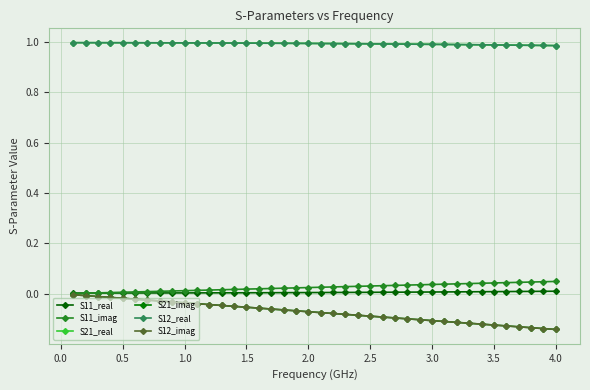

Reading left to right, transcribe all the data shown in this chart.

S11_real: 0.0	0.0	0.0	0.0	0.0	0.0	0.0	0.0	0.0	0.0	0.0	0.0	0.0	0.0	0.0	0.0	0.0	0.0	0.0	0.0	0.0	0.0	0.0	0.0	0.0	0.0	0.0	0.0	0.0	0.0	0.0	0.0	0.0	0.0	0.0	0.0	0.0	0.0	0.0	0.0
S11_imag: 0.0	0.0	0.0	0.0	0.0	0.0	0.0	0.0	0.0	0.0	0.0	0.0	0.0	0.0	0.0	0.0	0.0	0.0	0.0	0.0	0.0	0.0	0.0	0.0	0.0	0.0	0.0	0.0	0.0	0.0	0.0	0.0	0.0	0.0	0.0	0.0	0.0	0.0	0.0	0.0
S21_real: 1.0	1.0	1.0	1.0	1.0	1.0	1.0	1.0	1.0	1.0	1.0	1.0	1.0	1.0	1.0	1.0	1.0	1.0	1.0	1.0	1.0	1.0	1.0	1.0	1.0	1.0	1.0	1.0	1.0	1.0	1.0	1.0	1.0	1.0	1.0	1.0	1.0	1.0	1.0	1.0
S21_imag: -0.0	-0.0	-0.0	-0.0	-0.0	-0.0	-0.0	-0.0	-0.0	-0.0	-0.0	-0.0	-0.0	-0.0	-0.1	-0.1	-0.1	-0.1	-0.1	-0.1	-0.1	-0.1	-0.1	-0.1	-0.1	-0.1	-0.1	-0.1	-0.1	-0.1	-0.1	-0.1	-0.1	-0.1	-0.1	-0.1	-0.1	-0.1	-0.1	-0.1
S12_real: 1.0	1.0	1.0	1.0	1.0	1.0	1.0	1.0	1.0	1.0	1.0	1.0	1.0	1.0	1.0	1.0	1.0	1.0	1.0	1.0	1.0	1.0	1.0	1.0	1.0	1.0	1.0	1.0	1.0	1.0	1.0	1.0	1.0	1.0	1.0	1.0	1.0	1.0	1.0	1.0
S12_imag: -0.0	-0.0	-0.0	-0.0	-0.0	-0.0	-0.0	-0.0	-0.0	-0.0	-0.0	-0.0	-0.0	-0.0	-0.1	-0.1	-0.1	-0.1	-0.1	-0.1	-0.1	-0.1	-0.1	-0.1	-0.1	-0.1	-0.1	-0.1	-0.1	-0.1	-0.1	-0.1	-0.1	-0.1	-0.1	-0.1	-0.1	-0.1	-0.1	-0.1